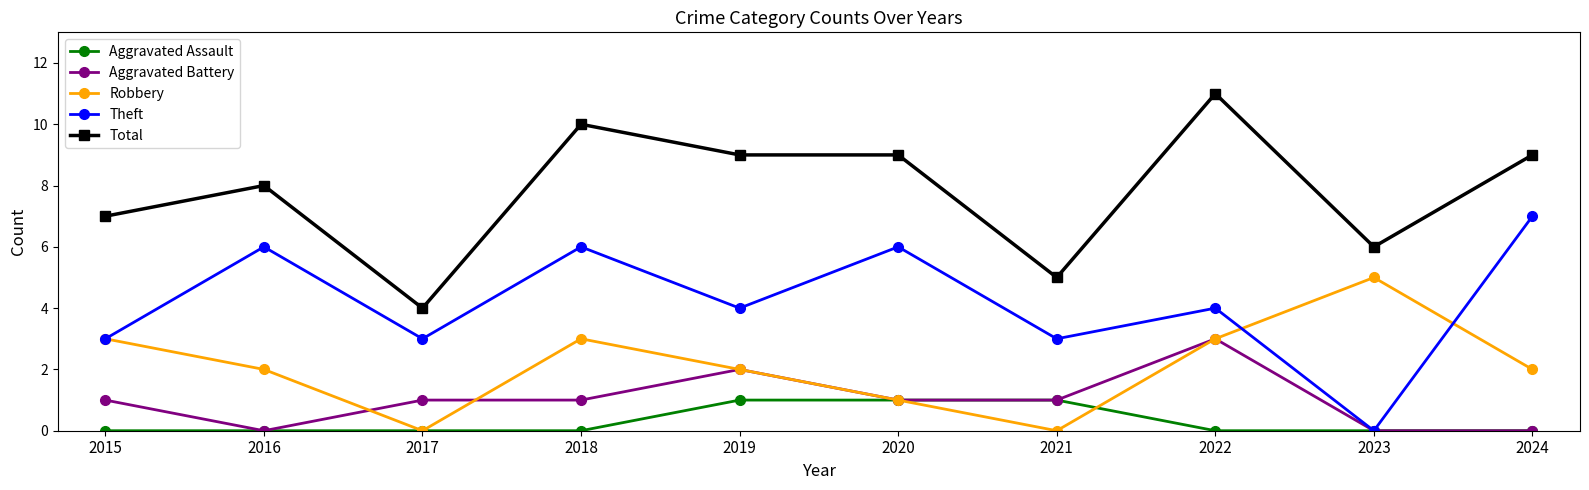

Is the value of Total at 2021 greater than the value of Aggravated Battery at 2015?

Yes